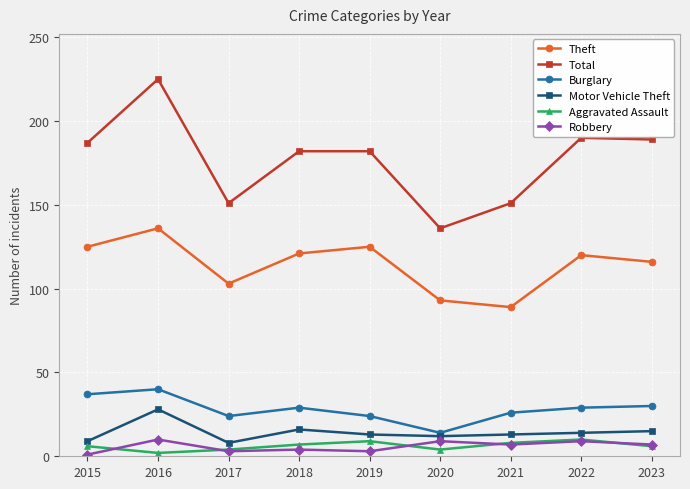

In Motor Vehicle Theft, how many points are higher than both neighbors (excluding endpoints)?

2